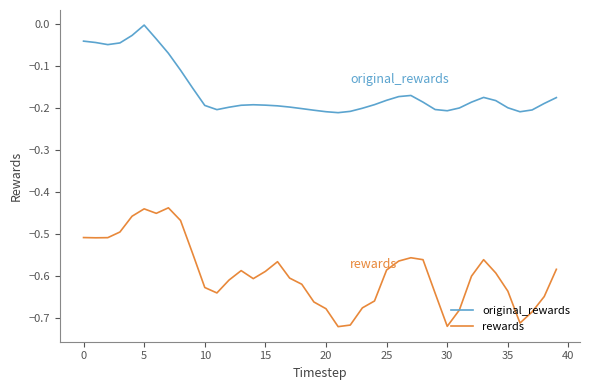

Which series has the largest total across all categories?

original_rewards